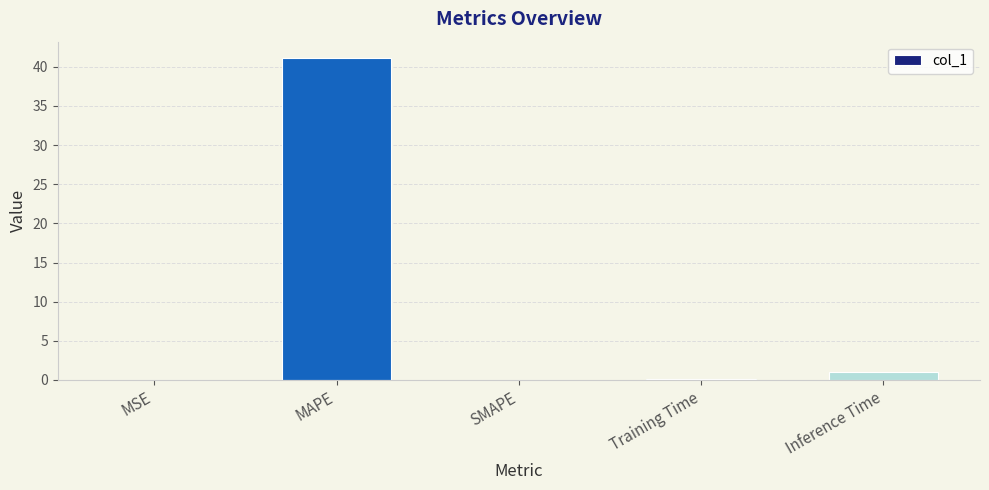

The value at MAPE is 69.7. True or false?

False